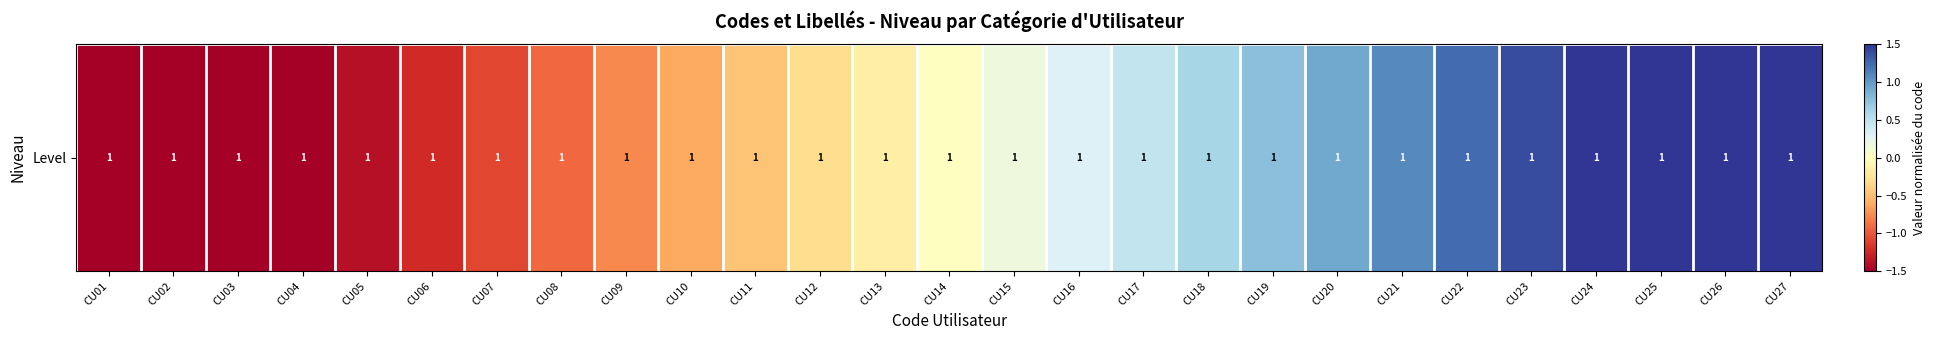

Where is the data nearest to the value 0?

CU14